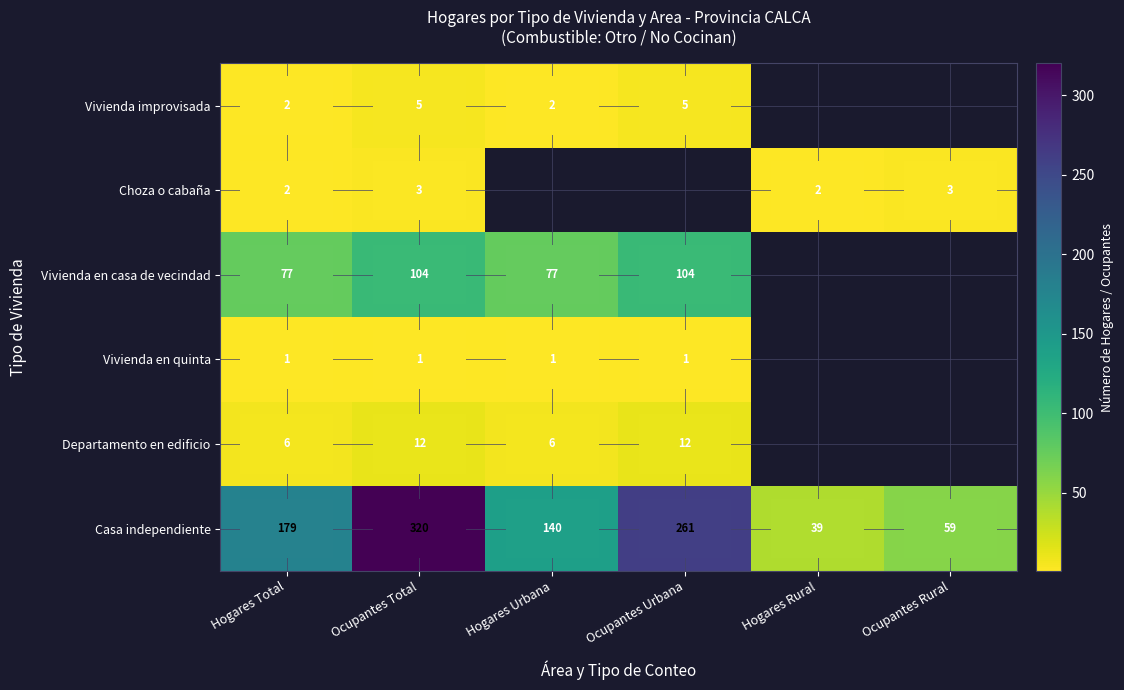

True or false: Casa independiente has a value of 59 at Ocupantes Rural.

True